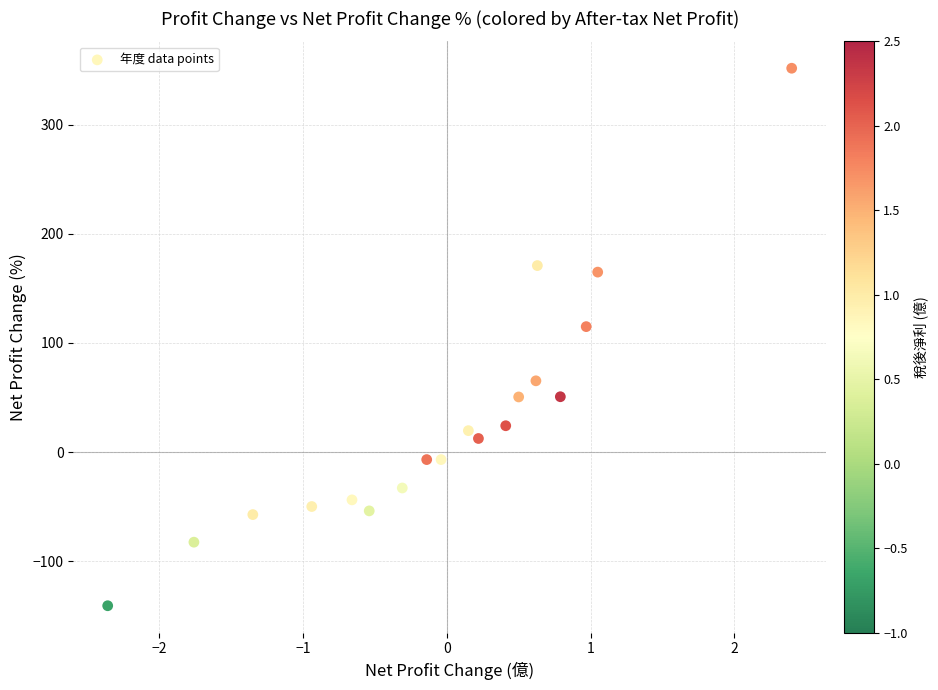

What is the range of Y values (max minus min)?

493.0